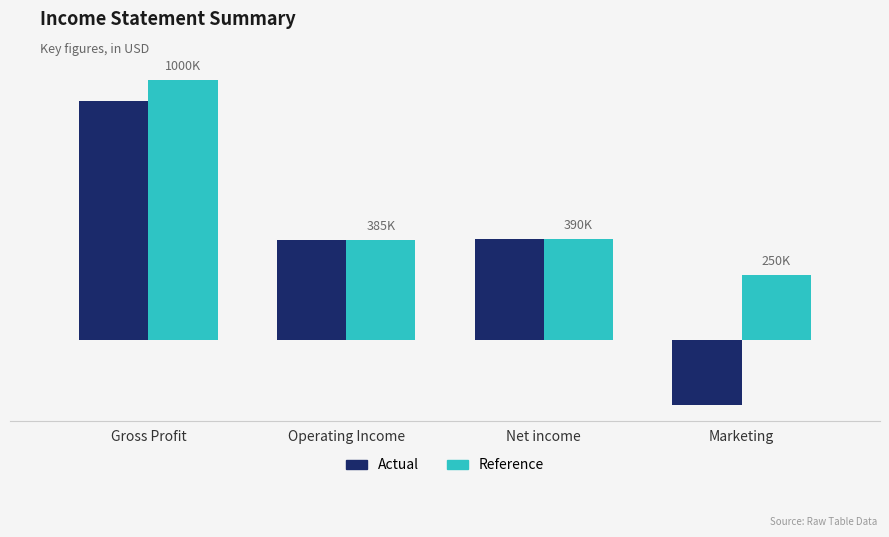

At which category is the sum across all series the highest?

Gross Profit